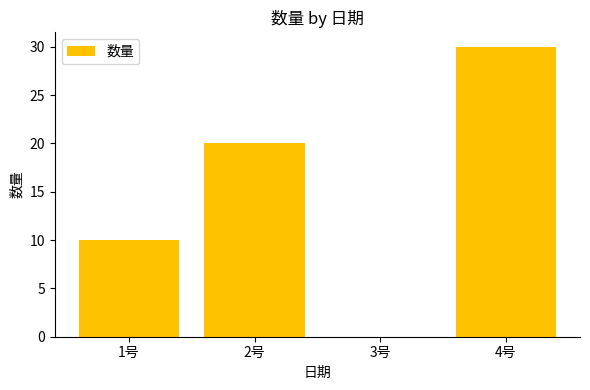

What is the difference between the values at 1号 and 2号?

10